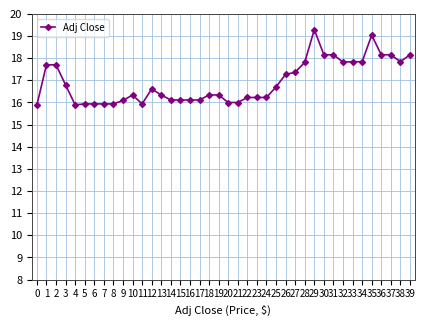

True or false: the data has more than 1 interior local peaks.

True